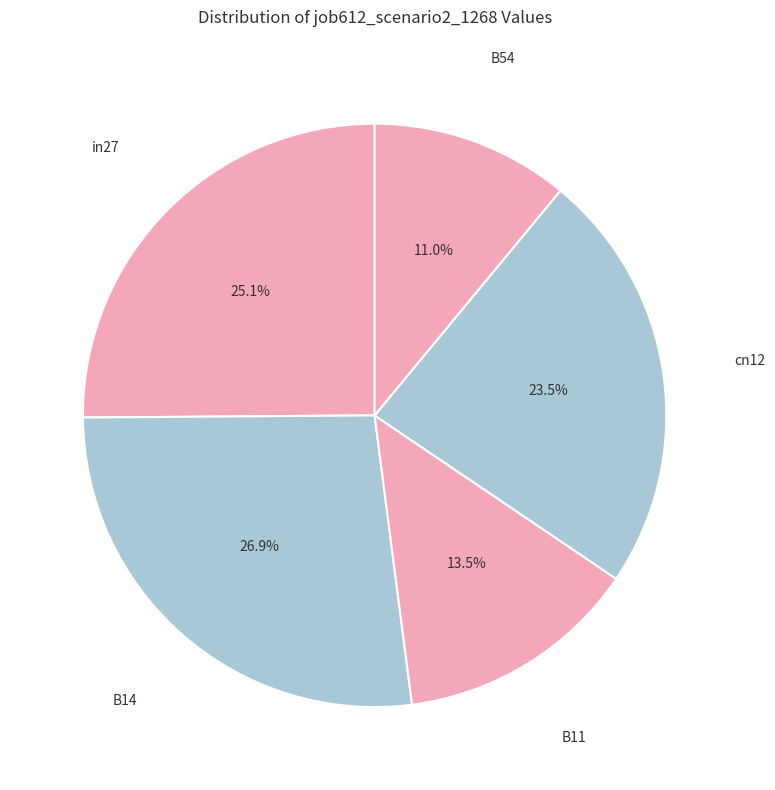

How many slices are in this pie chart?

5